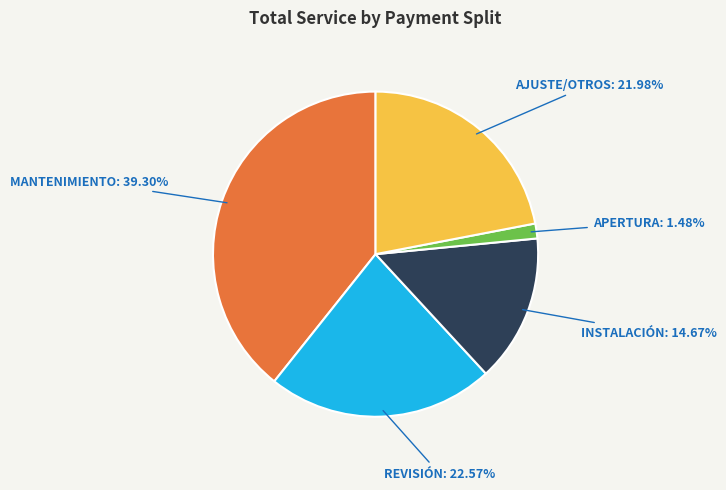

Does any single category account for the majority?

No